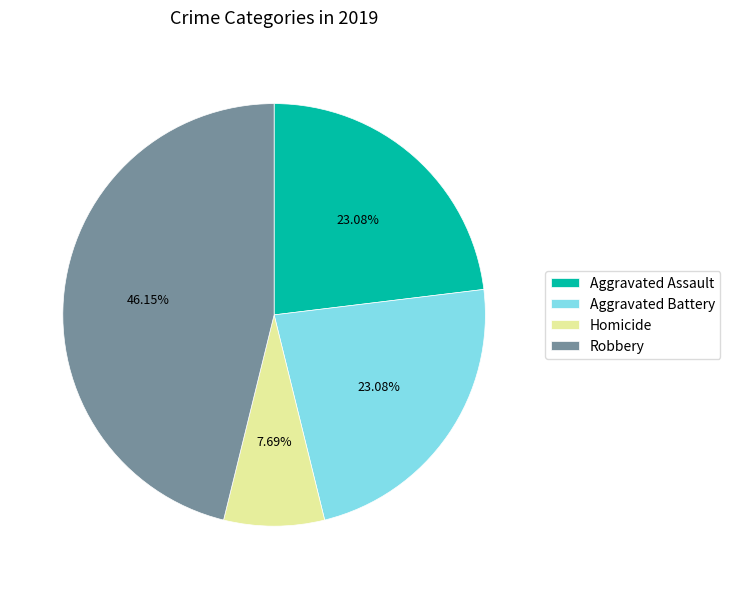

Combined, what portion of the pie is Aggravated Battery and Aggravated Assault?

46.2%